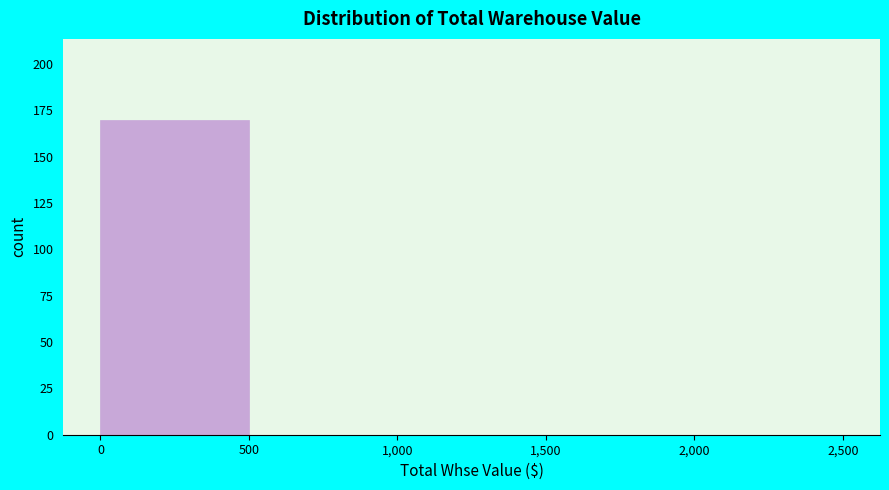

Which range on the x-axis has the tallest bar?

0 to 500